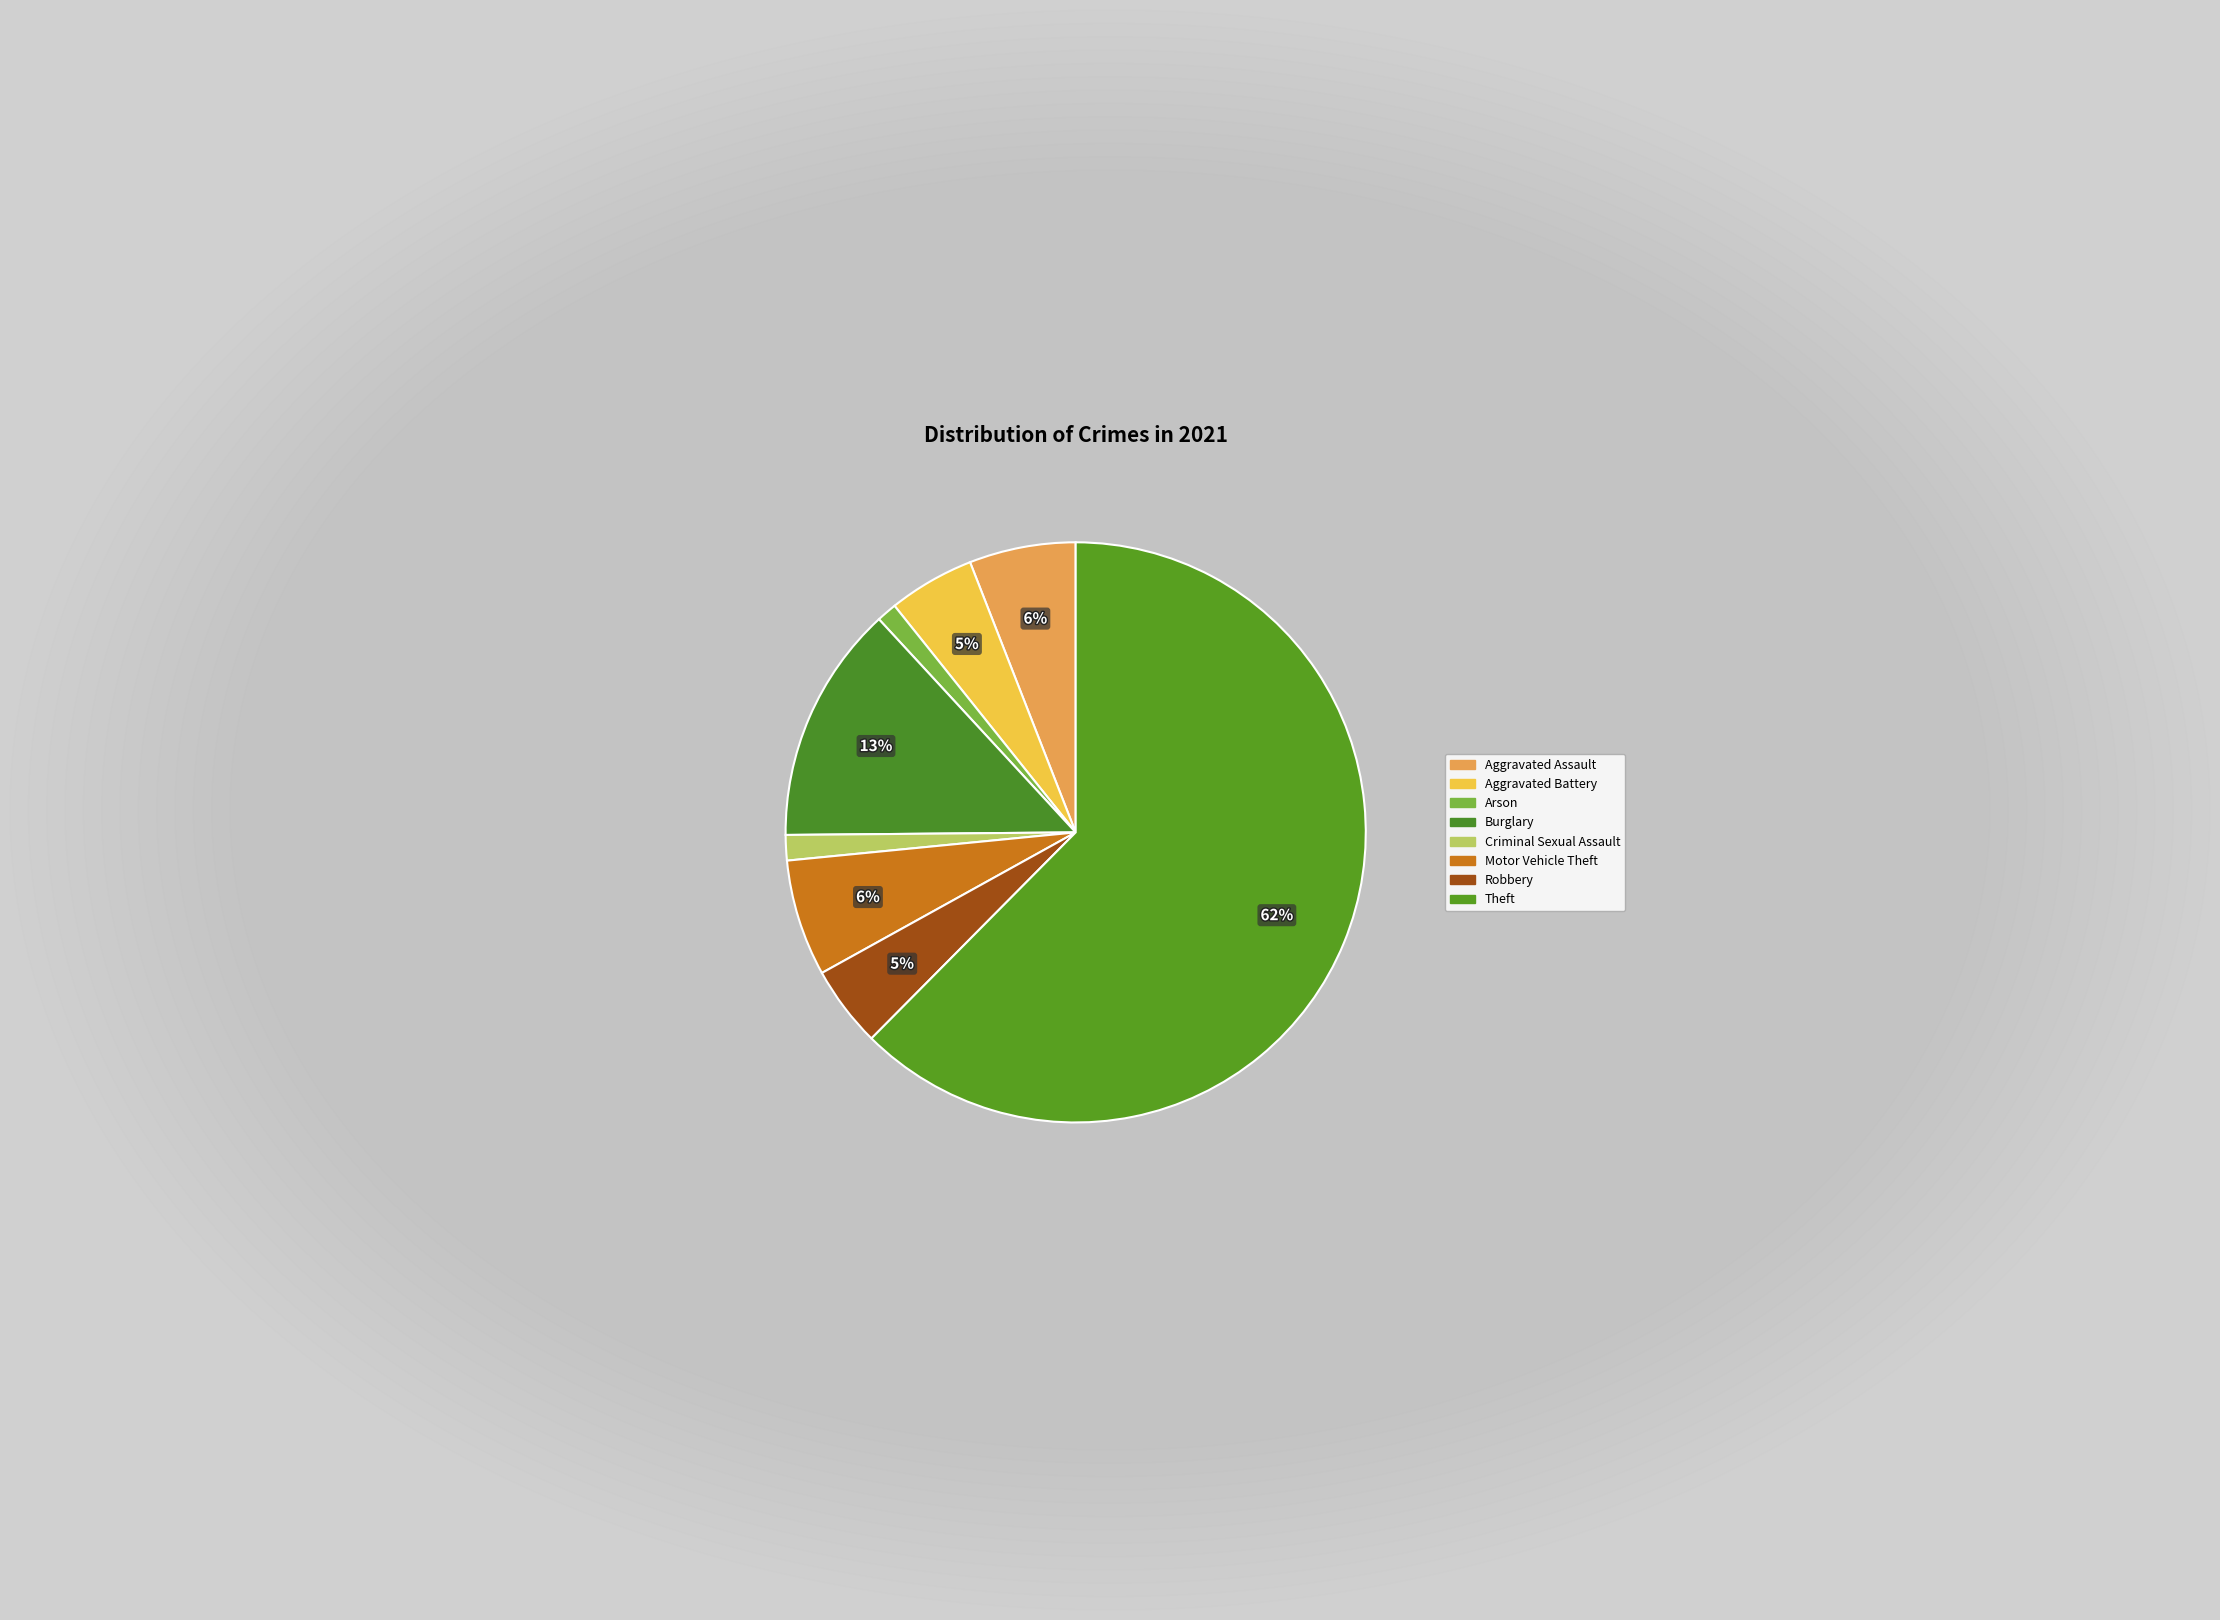

Is Theft the majority of the pie?

Yes